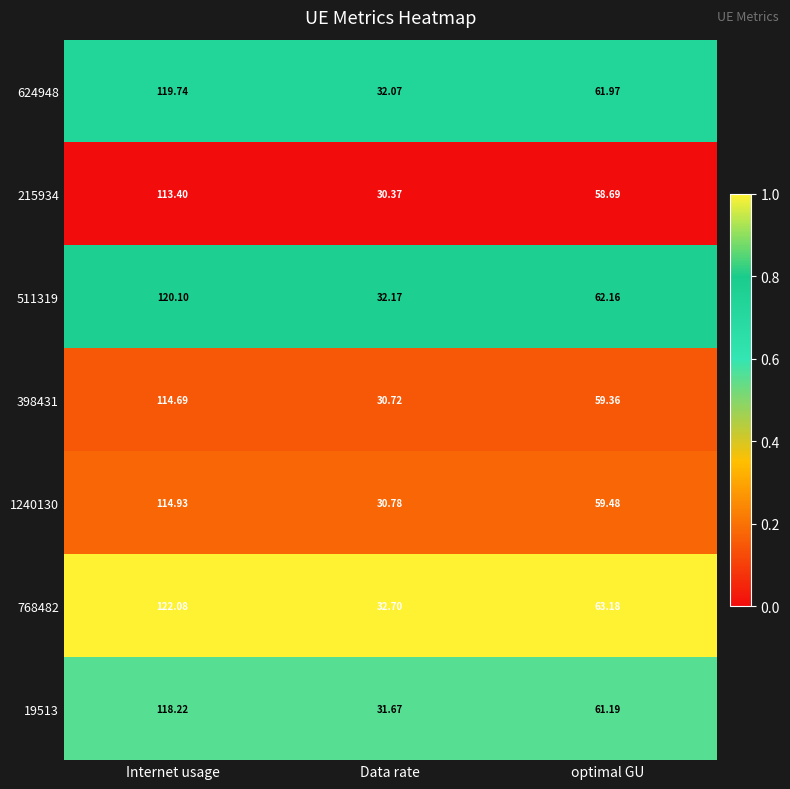

At which label does 215934 first exceed 58?

Internet usage